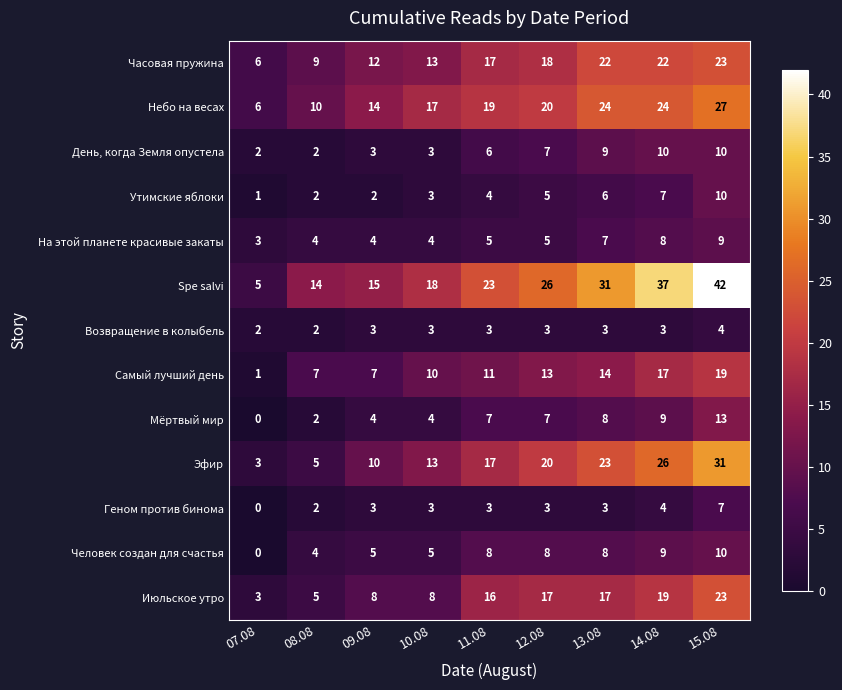

What is the difference between the maximum and second lowest values in the Утимские яблоки series?

8